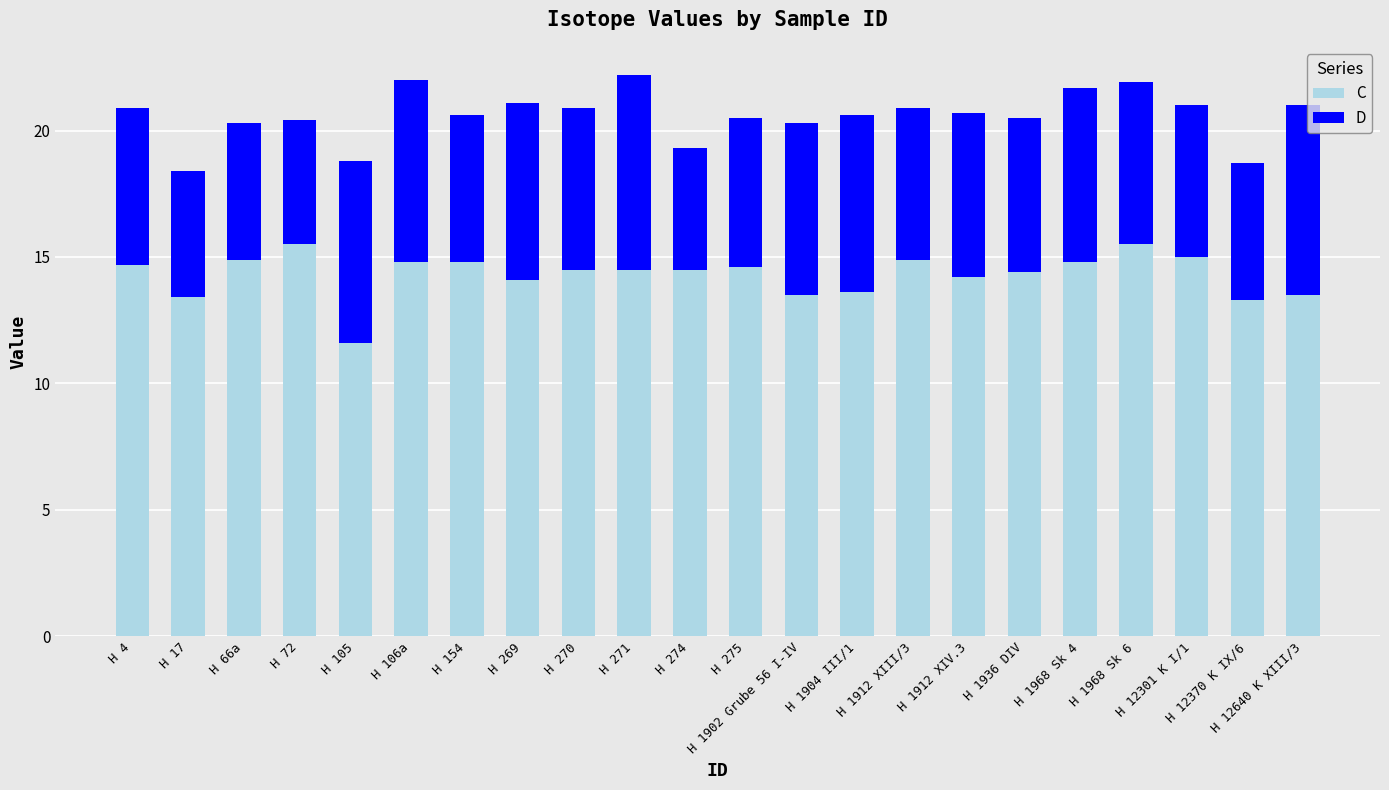

What is the sum of all C values?

314.6